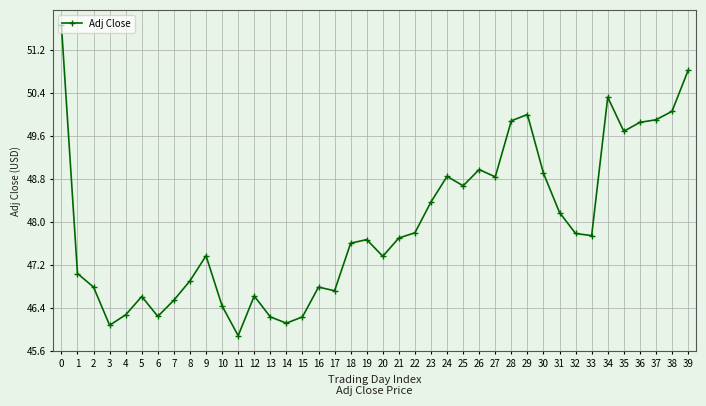

Reading right to left, extract all data points from this chart.

50.8	50.1	49.9	49.9	49.7	50.3	47.7	47.8	48.2	48.9	50.0	49.9	48.8	49.0	48.7	48.8	48.4	47.8	47.7	47.4	47.7	47.6	46.7	46.8	46.2	46.1	46.2	46.6	45.9	46.4	47.4	46.9	46.5	46.2	46.6	46.3	46.1	46.8	47.0	51.7